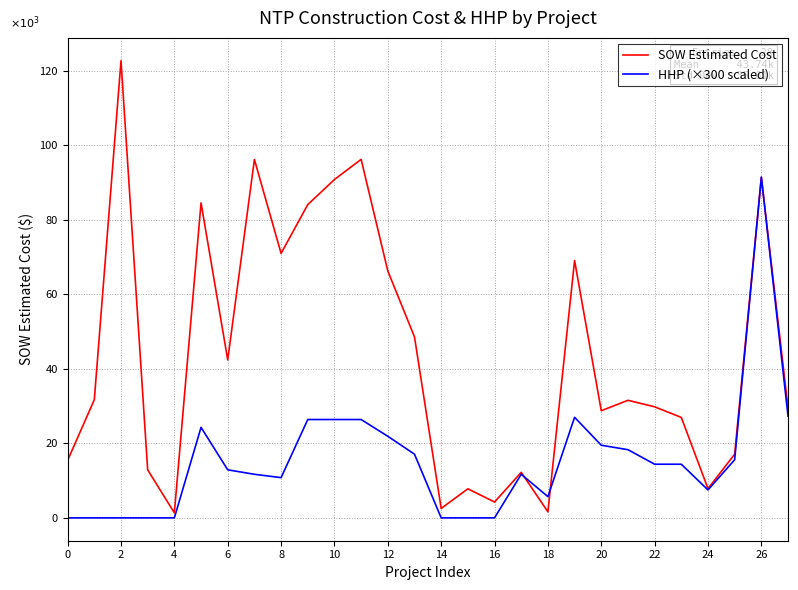

Does the chart display data point markers on the line(s)?

No